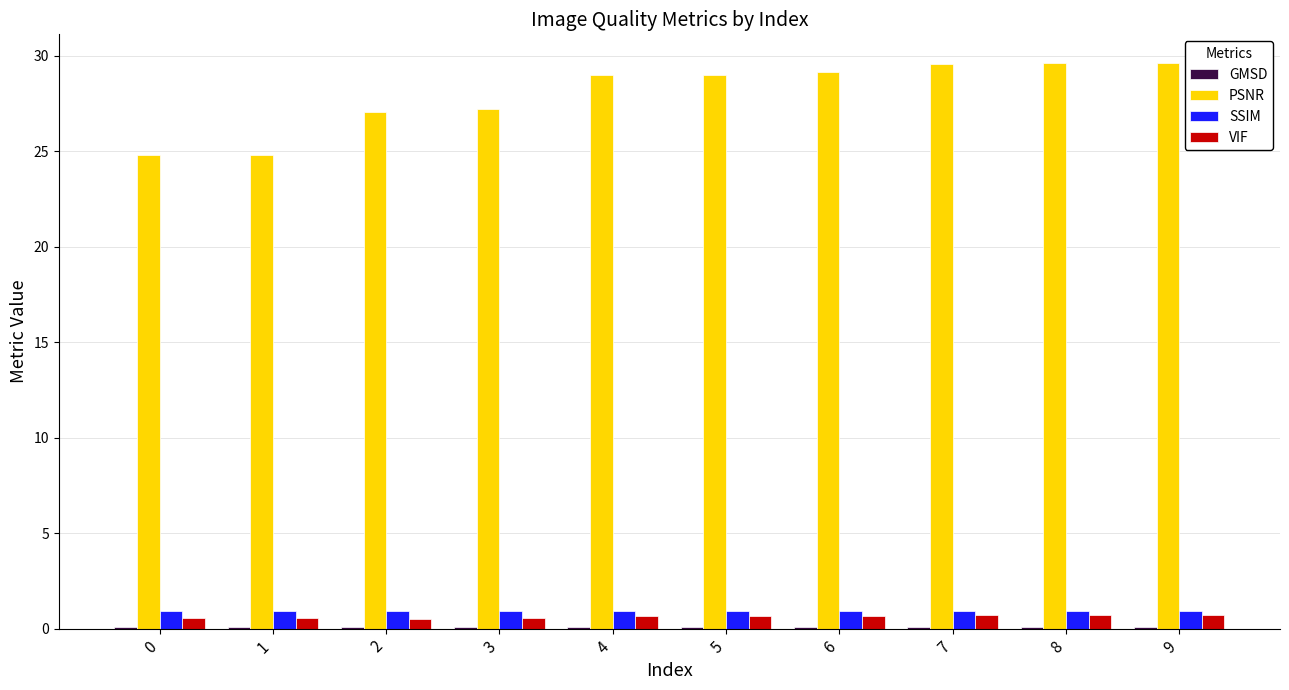

What is the total value across all series at 9?

31.3